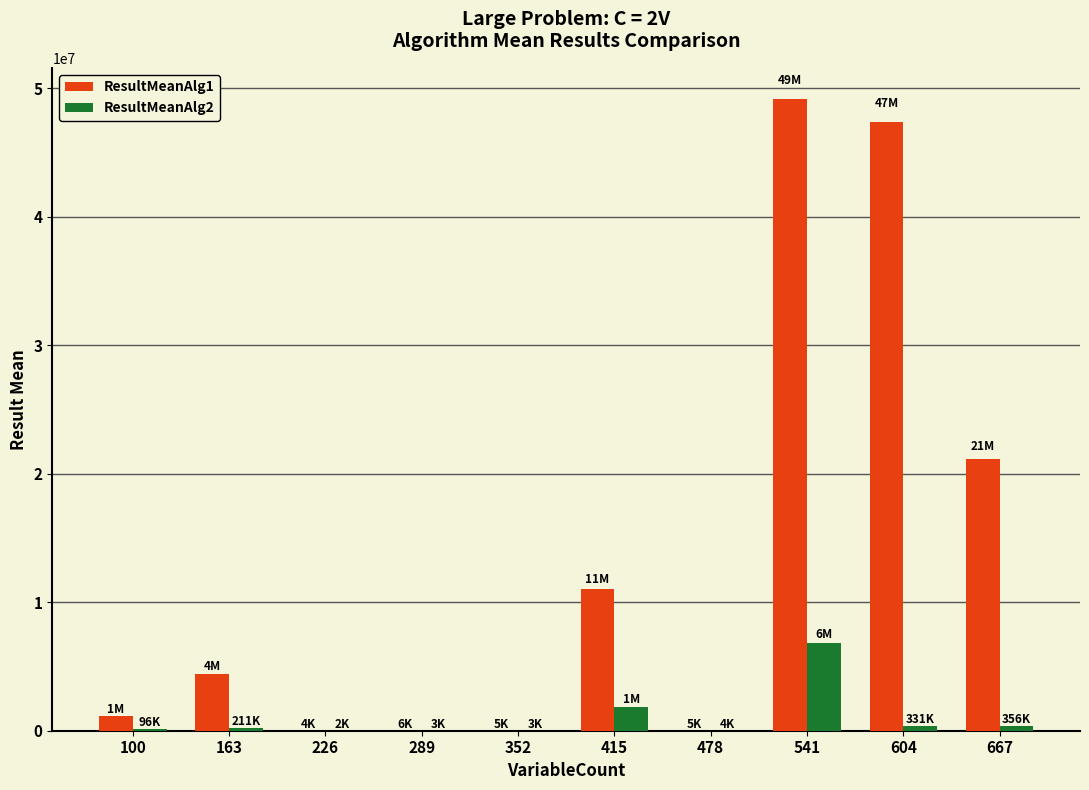

Which series has the largest total across all categories?

ResultMeanAlg1